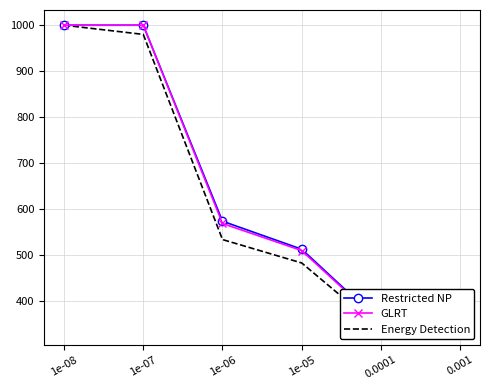

Between 1e-08 and 1e-06, which series saw the biggest shift?

Energy Detection